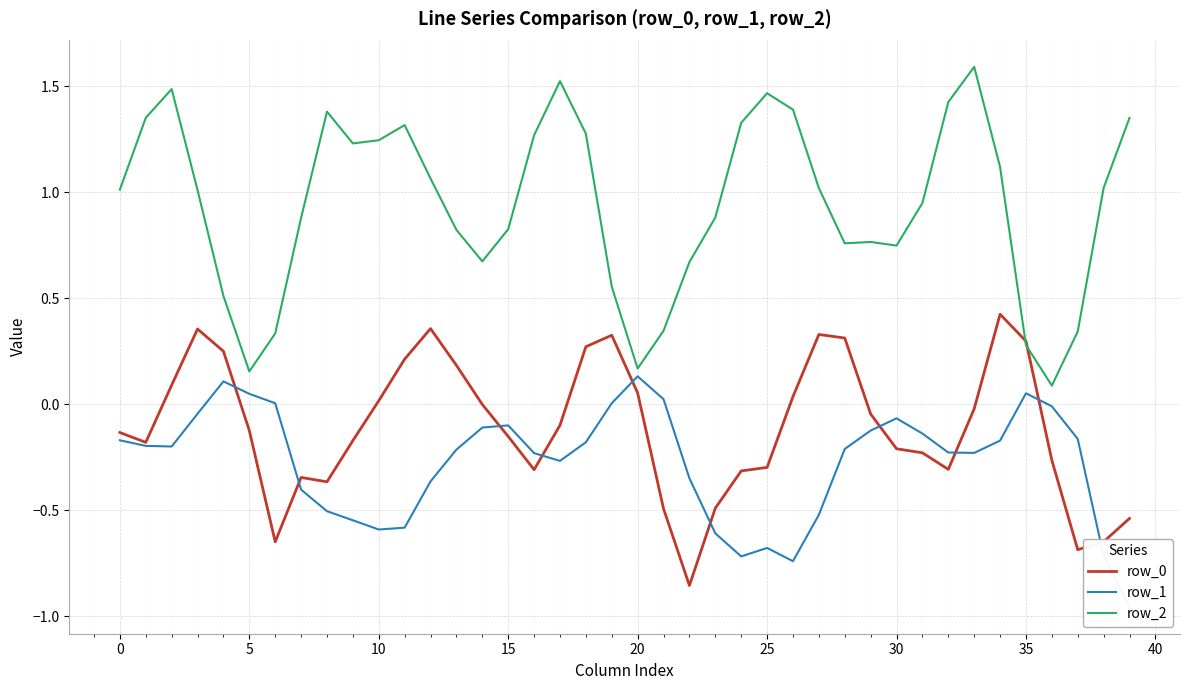

The value of row_2 at 13 is 1.1. True or false?

False